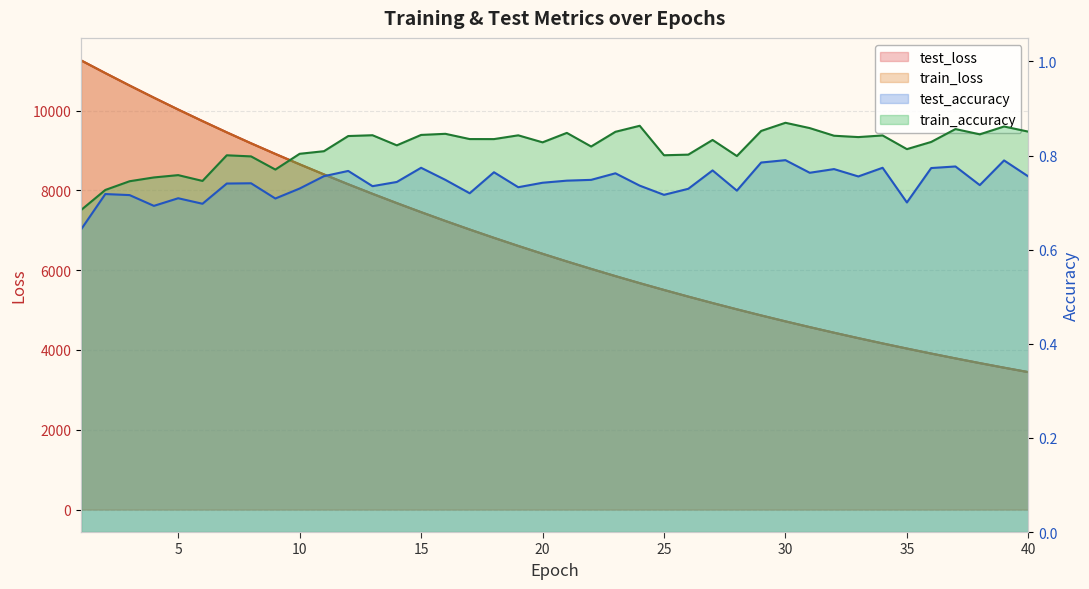

True or false: test_accuracy has a value of 0.4 at 30.

False